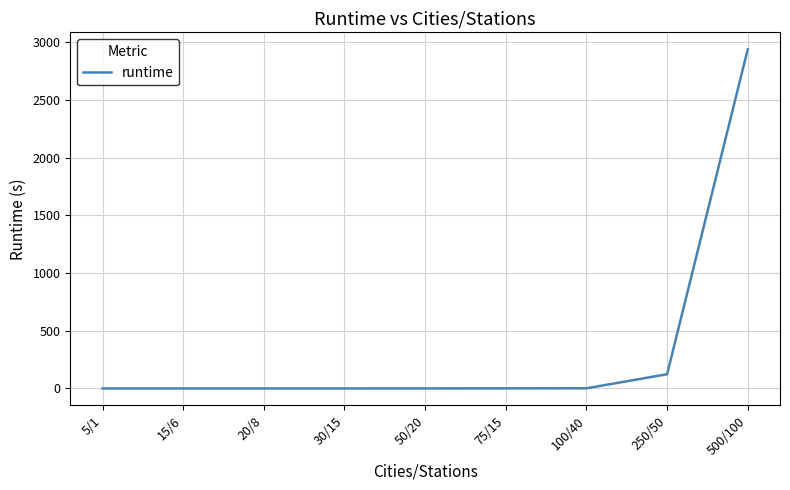

What is the average value?

340.7